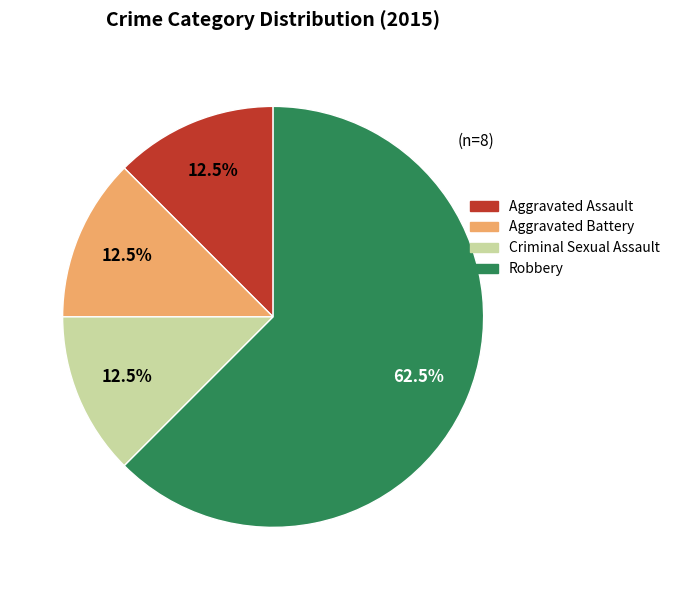

True or false: Criminal Sexual Assault accounts for 4% of the total.

False